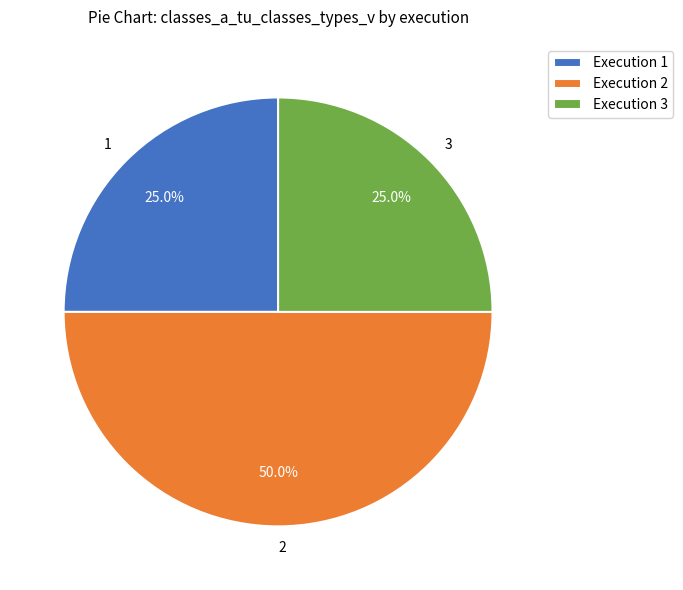

Does 3 account for over 50% of the chart?

No